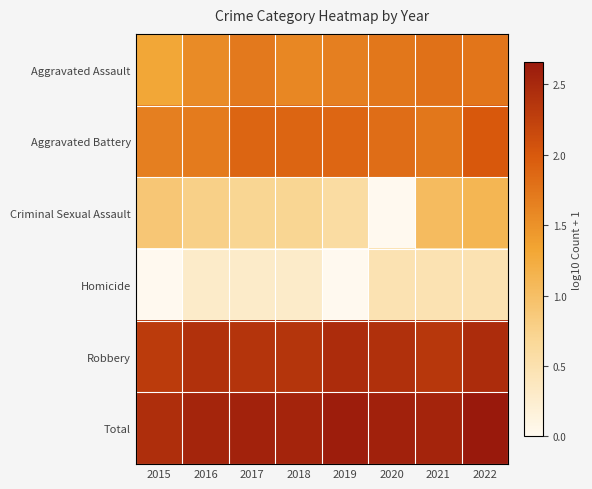

How many categories are shown in the chart?

8